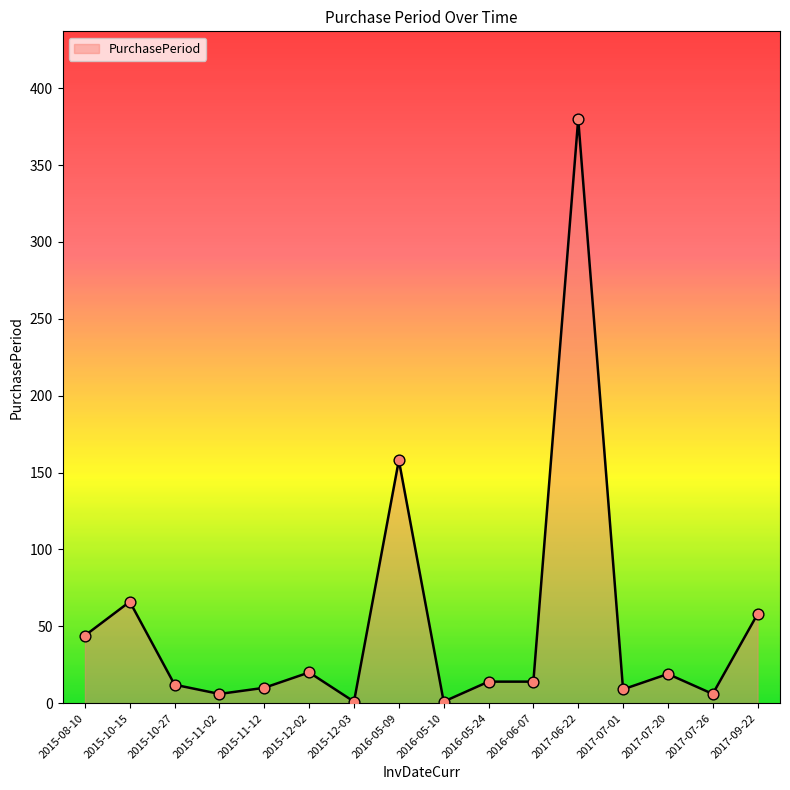

What is the change in value from 2015-10-27 to 2016-05-10?

-11